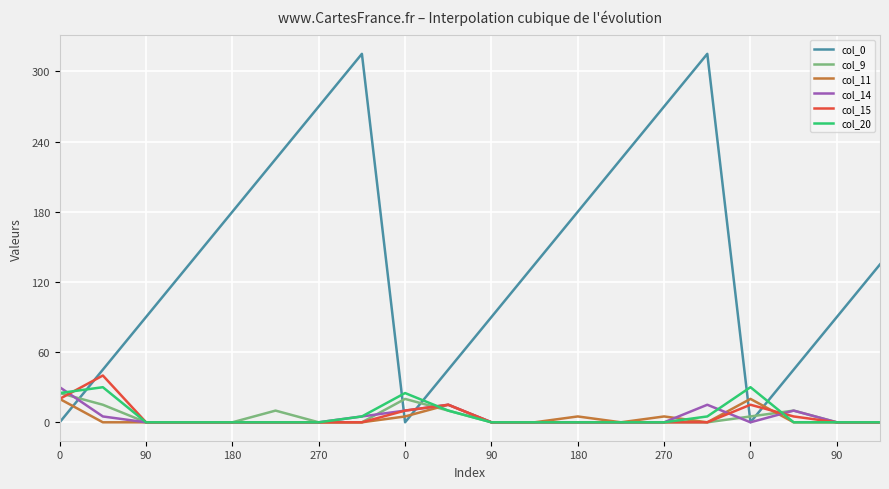

What is the maximum value shown in the chart?

315.0